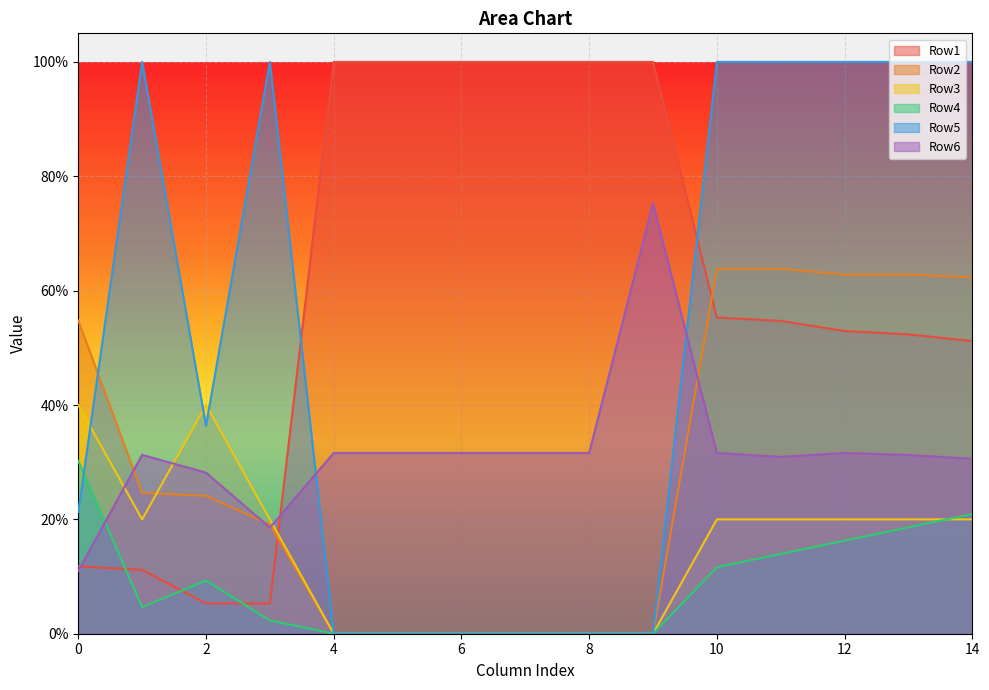

Which series has the largest total across all categories?

Row1